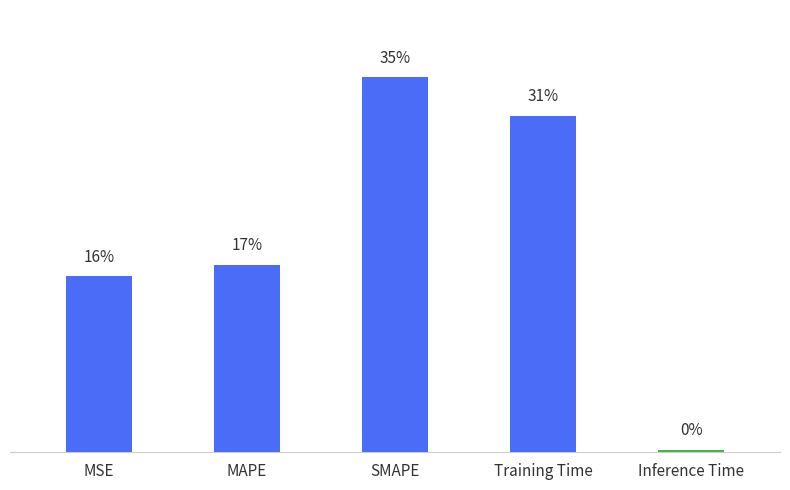

The chart shows a value of 0.0 at Inference Time. True or false?

True